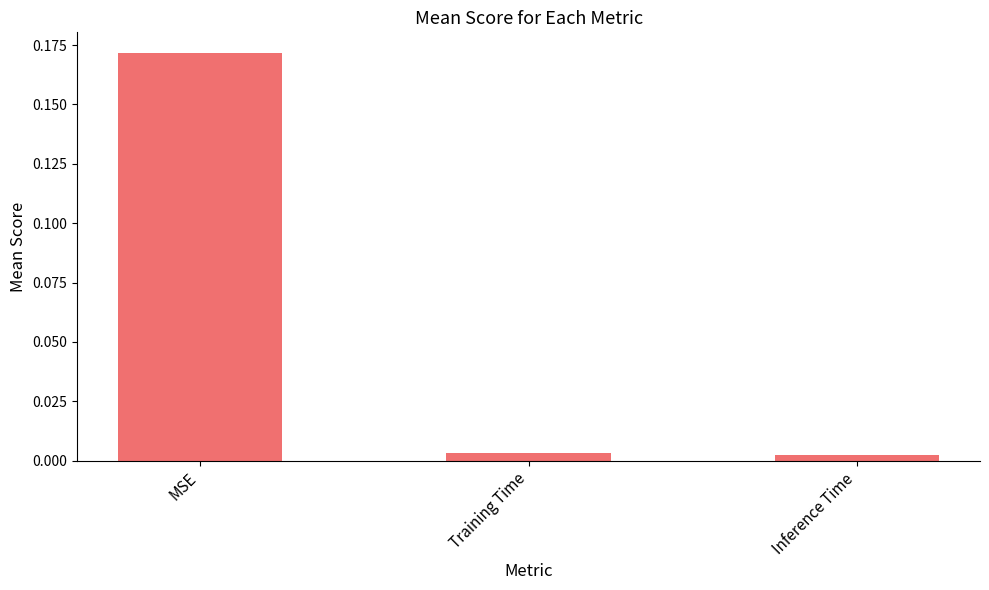

Which category has the highest value across all series?

MSE